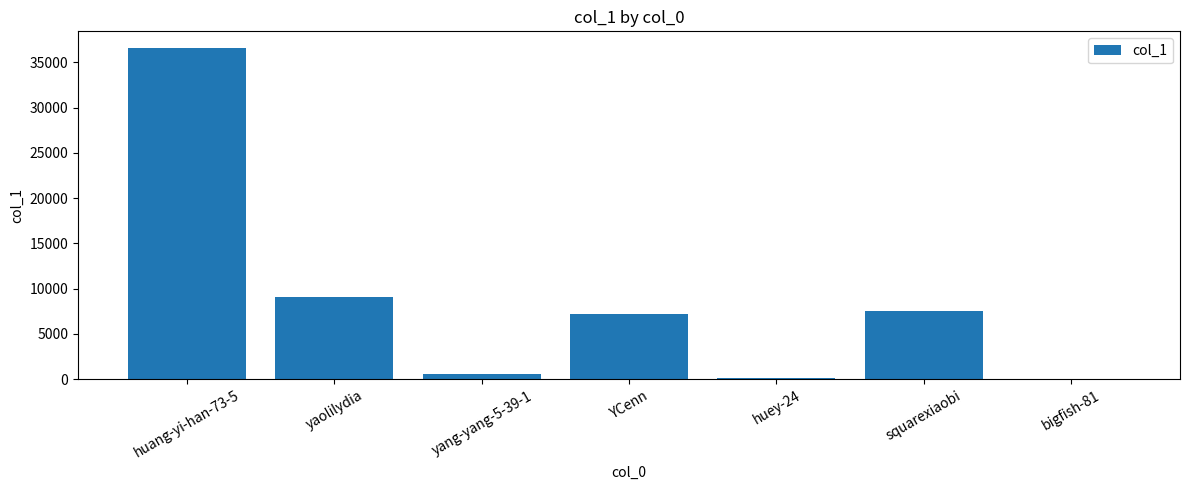

What is the average value?

8734